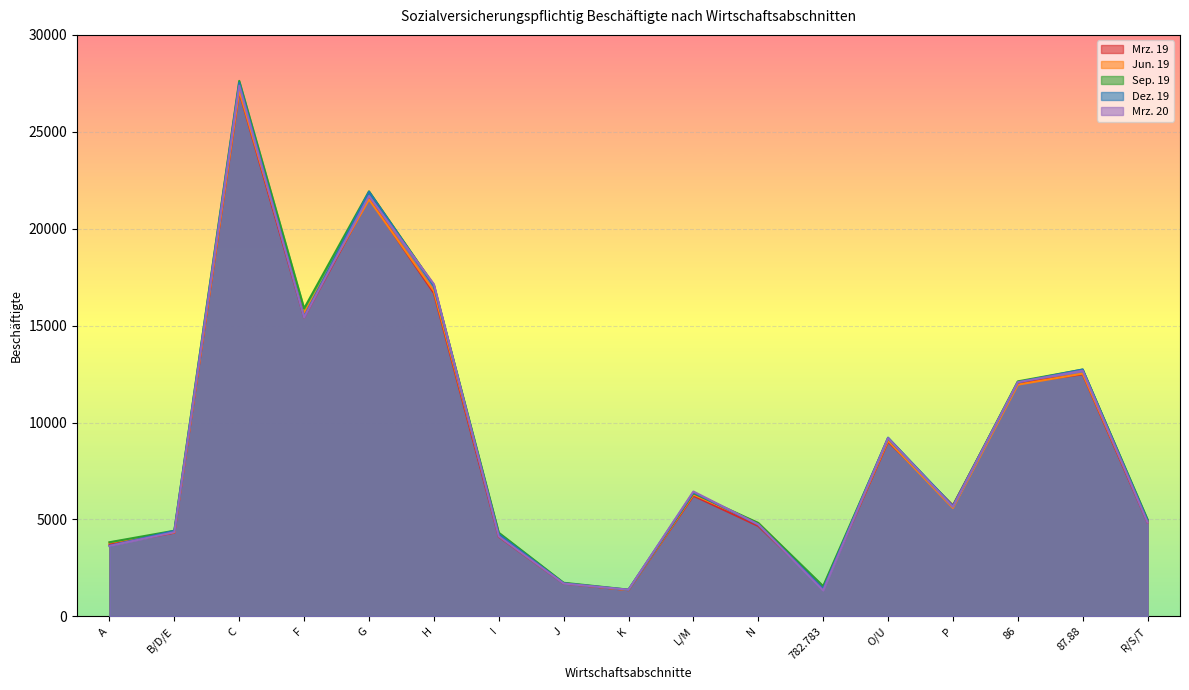

What is the average value of the Sep. 19 series?

9156